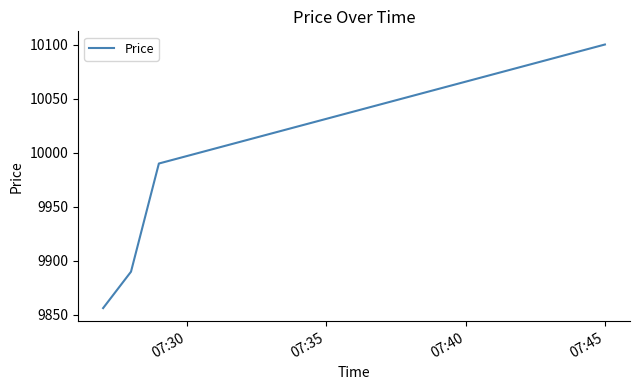

Is this an area chart (filled region under the line)?

No